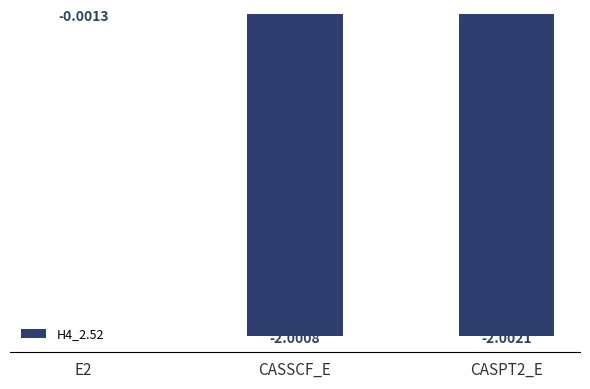

Between E2 and CASPT2_E, which is larger?

E2